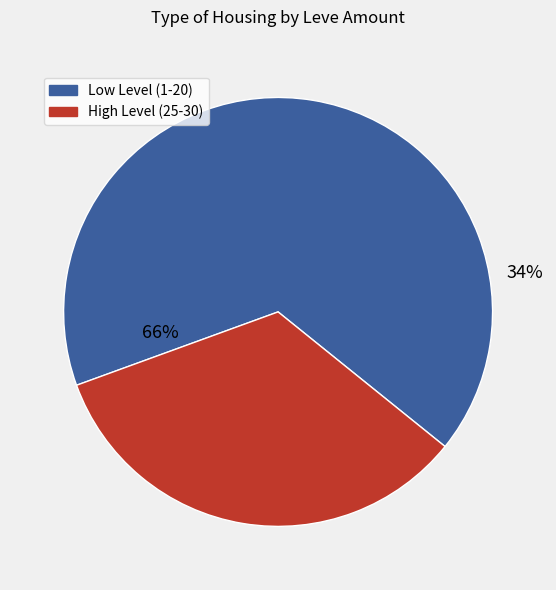

The Hempen Underpants slice represents 11% of the pie. True or false?

False